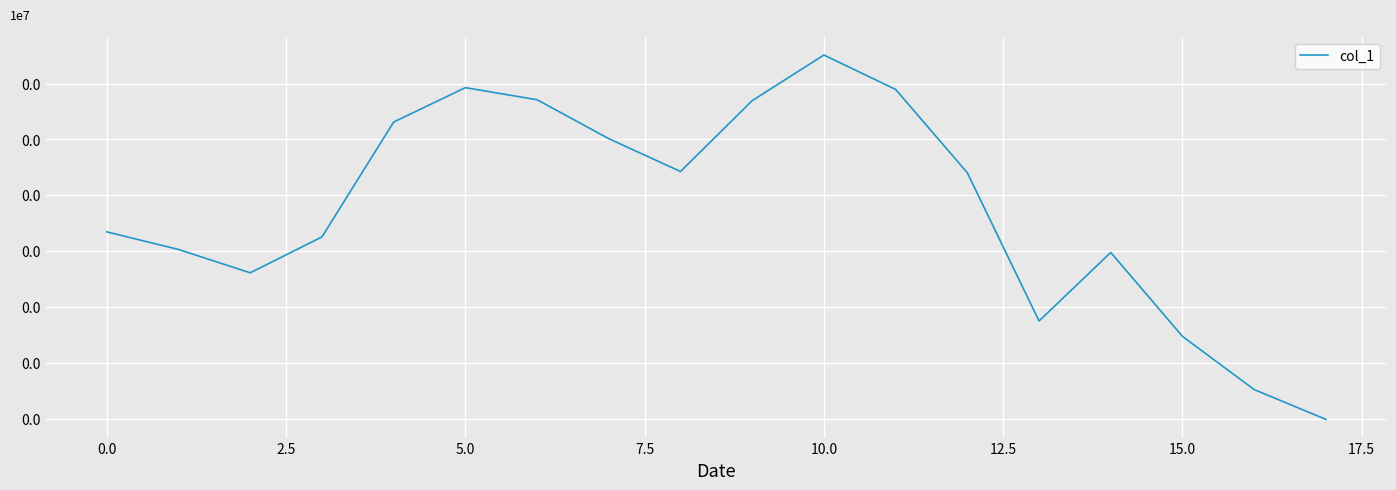

Does the chart have visible grid lines?

Yes